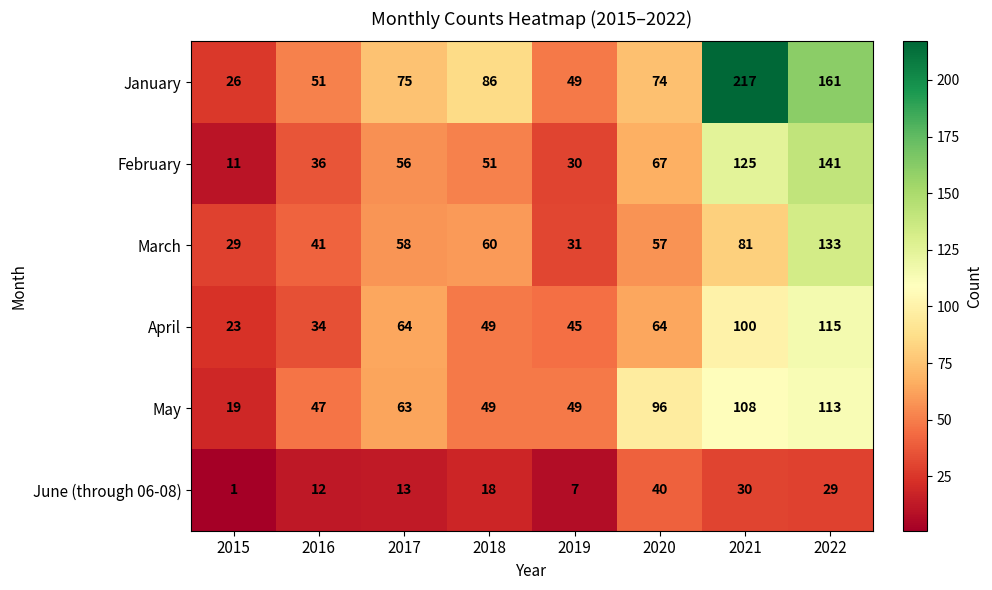

Which series has the widest spread of values?

January